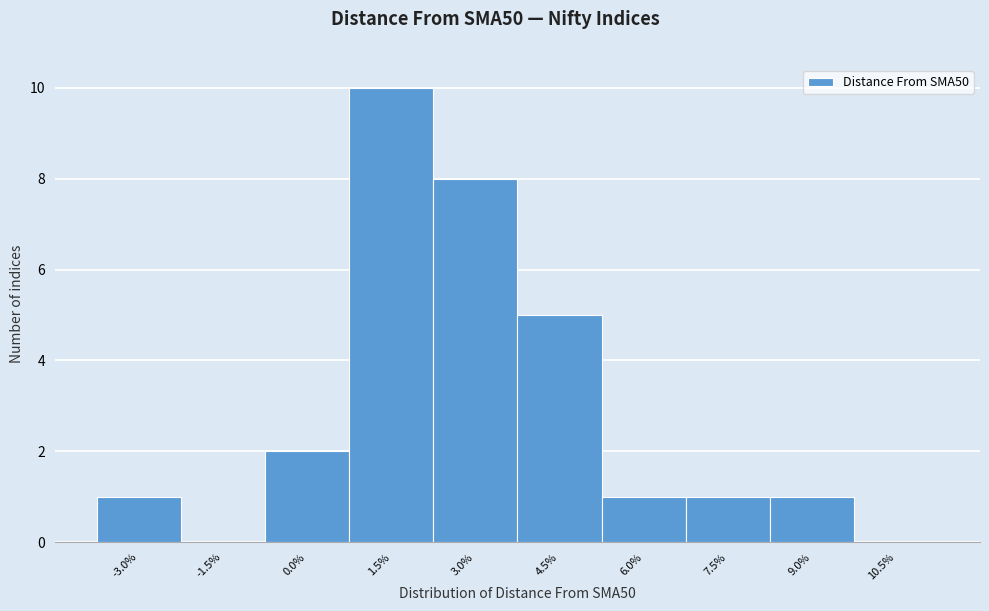

Reading left to right, what are all the values shown in this chart?

-3.0%=1	-1.5%=0	0.0%=2	1.5%=10	3.0%=8	4.5%=5	6.0%=1	7.5%=1	9.0%=1	10.5%=0